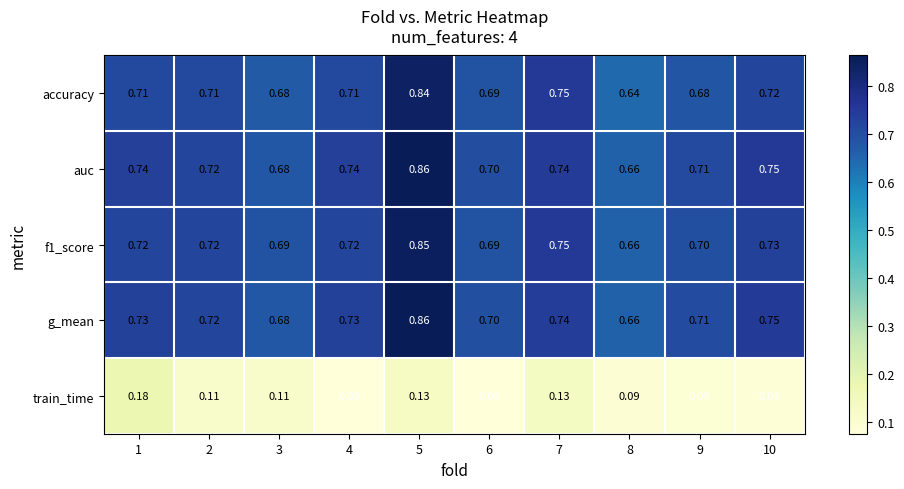

Is the value of f1_score at 6 greater than the value of auc at 6?

No